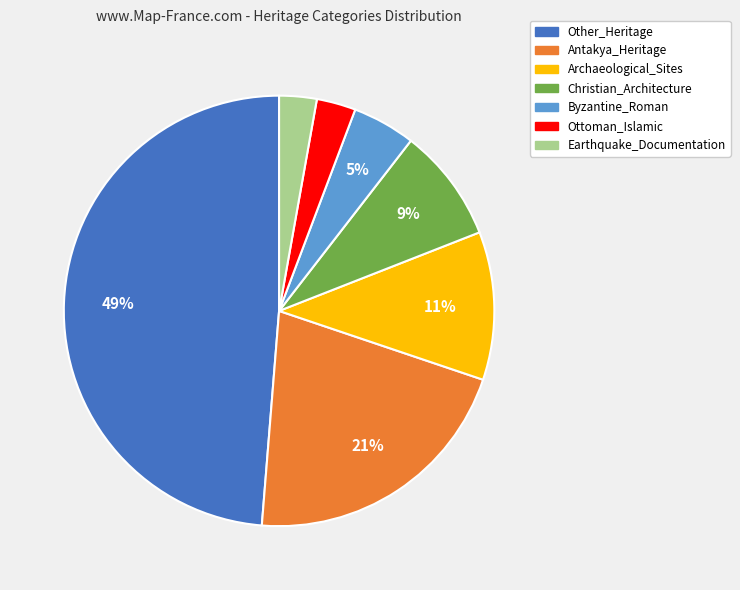

Which category has the biggest portion of the pie?

Other_Heritage